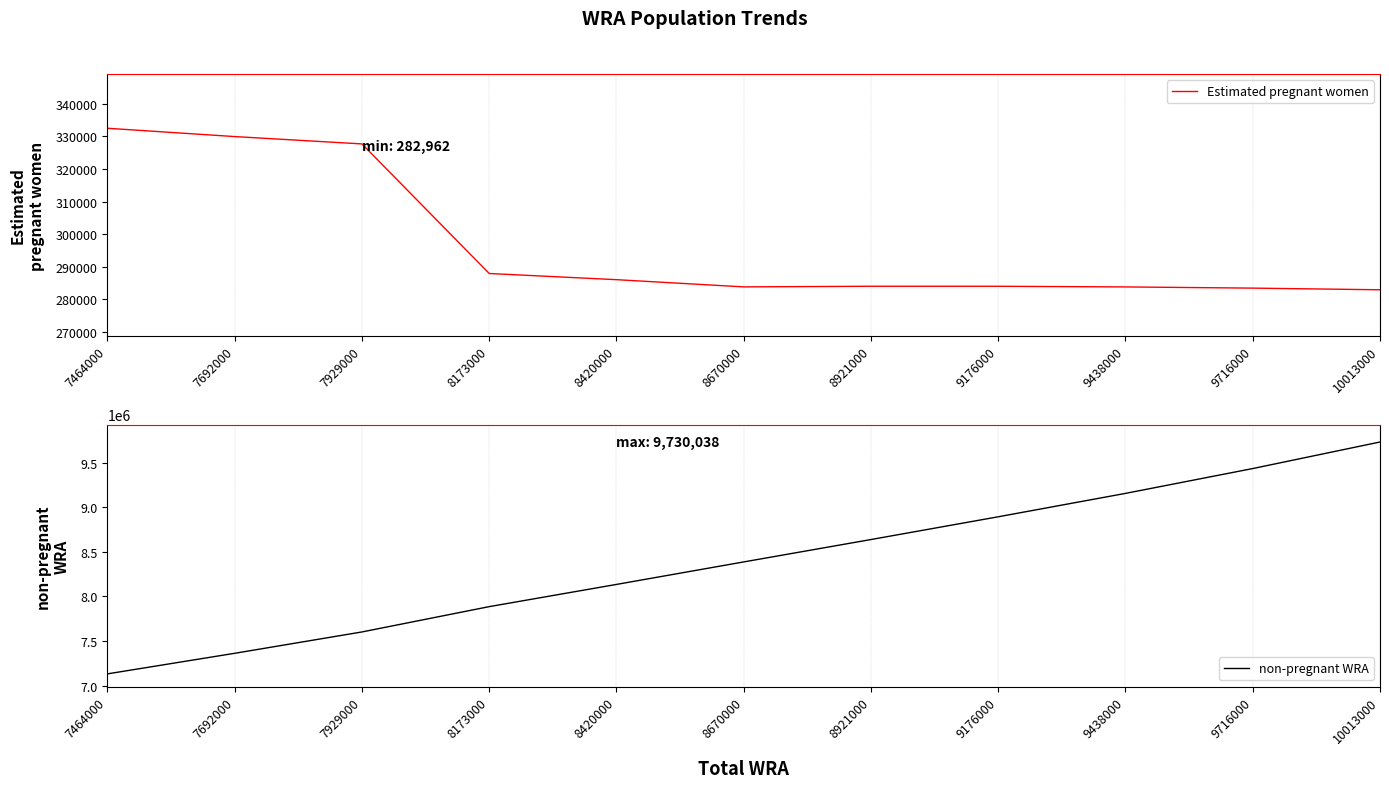

How many values in the non-pregnant WRA series exceed 8386151?

6